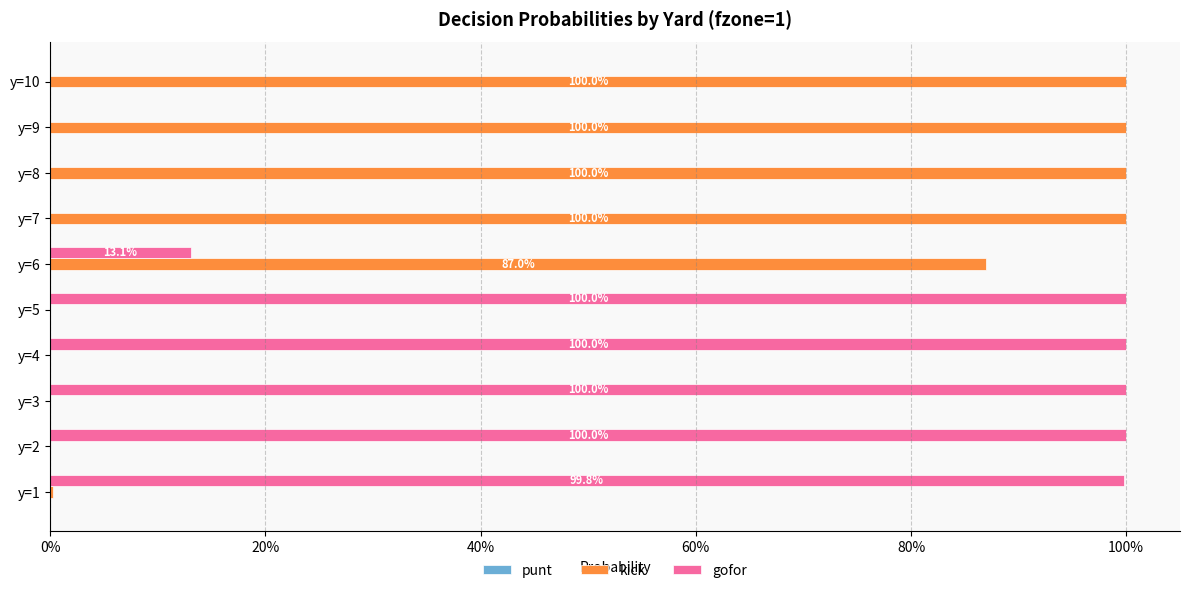

What is the difference between the second highest and second lowest values in the kick series?

1.0